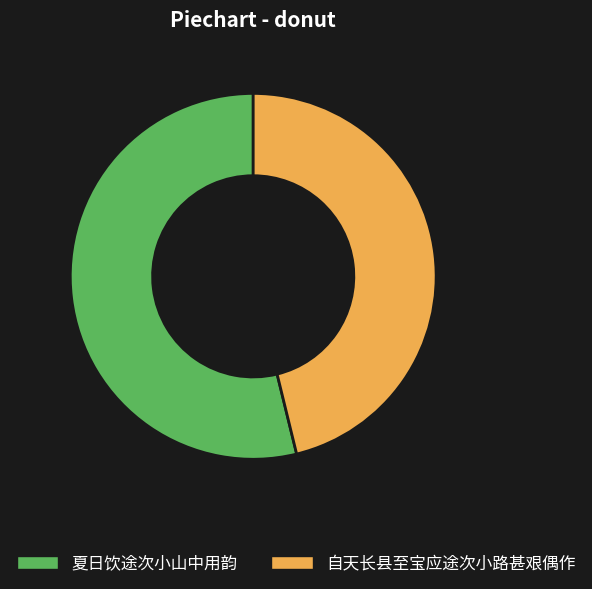

Is 自天长县至宝应途次小路甚艰偶作 the majority of the pie?

No